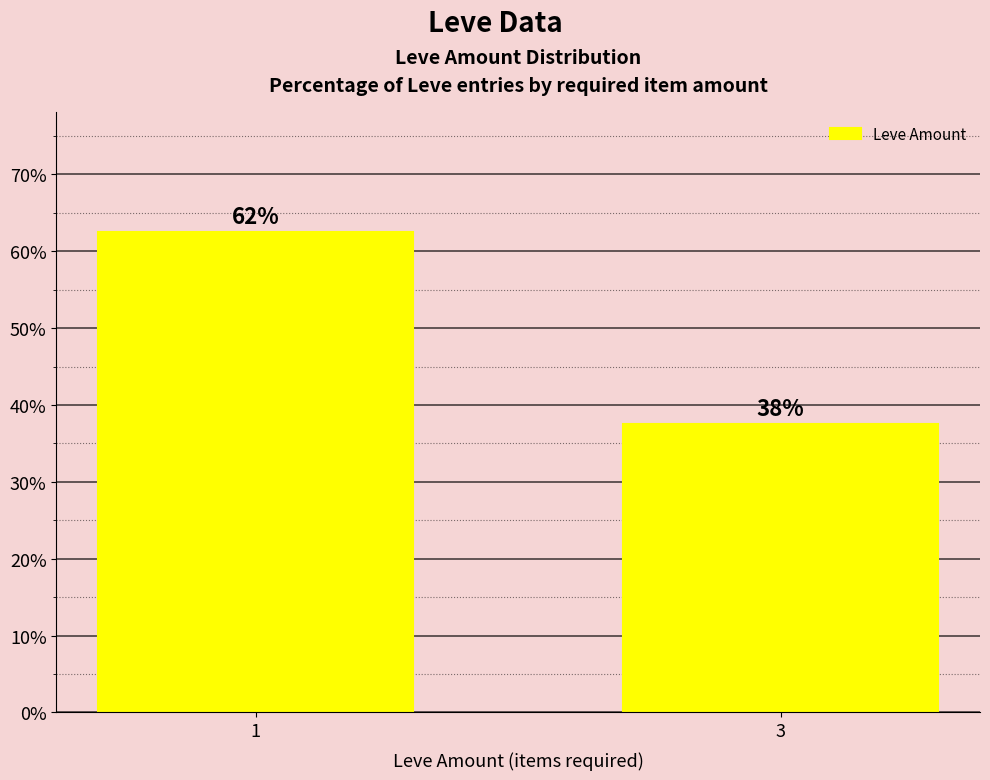

True or false: the data shows 62.5 at 1.

True